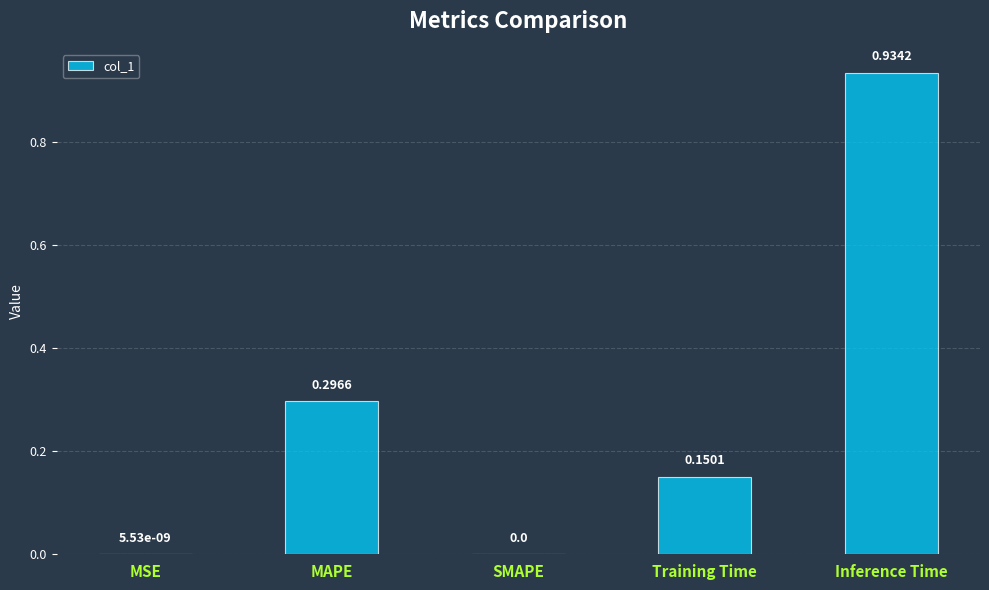

What is the sum of the values at MAPE and Training Time?

0.4